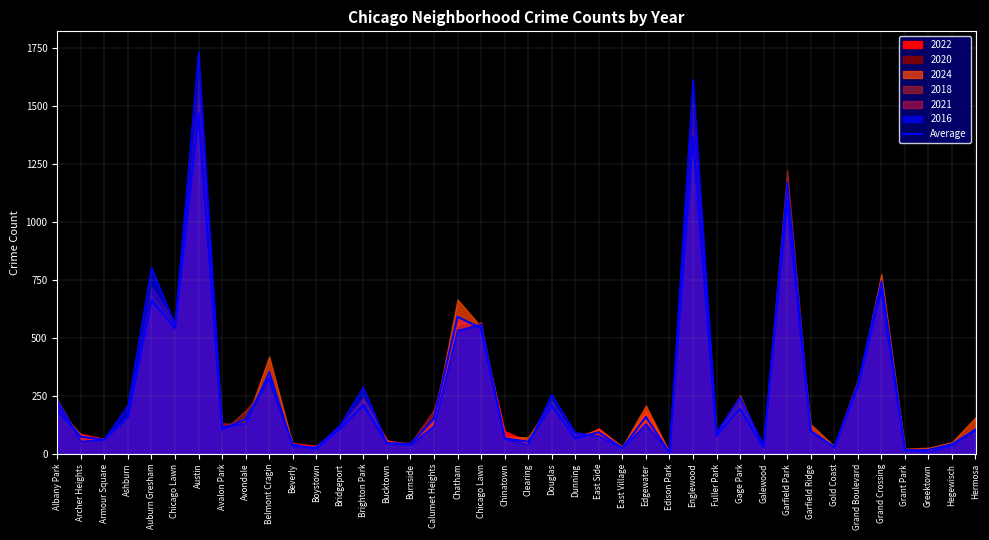

What is the average value?

255.8